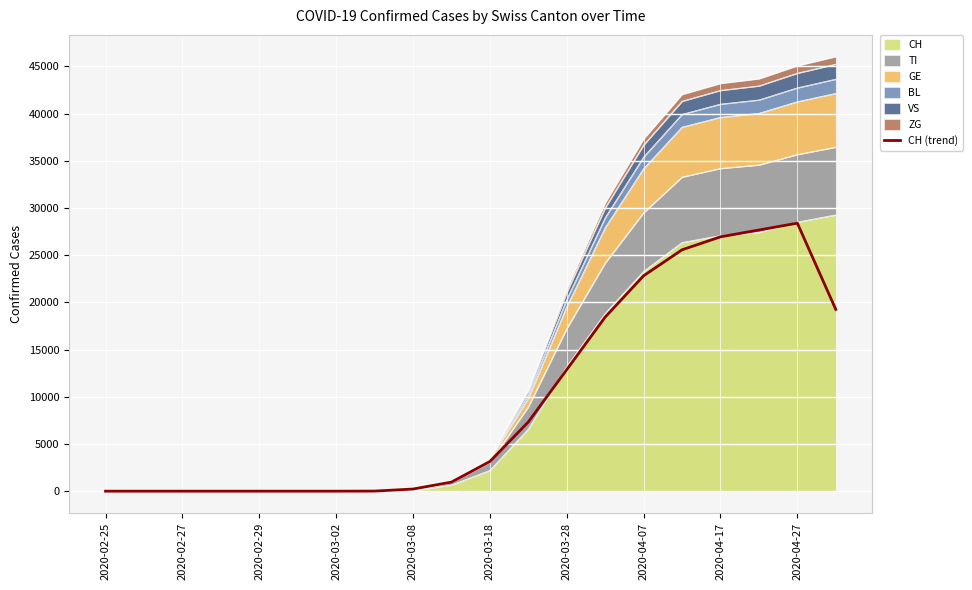

How many lines are shown in the chart?

1